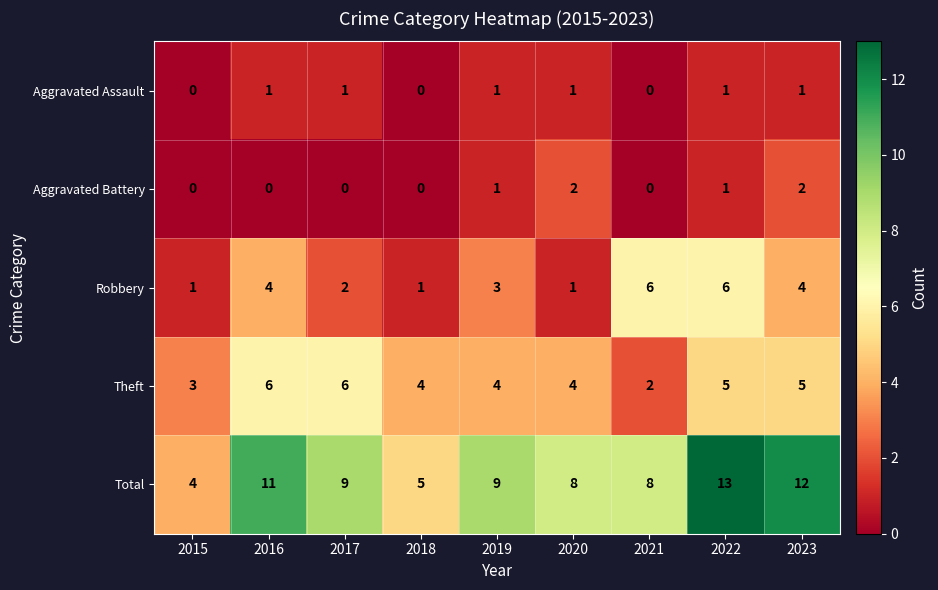

At which category is the sum across all series the highest?

2022